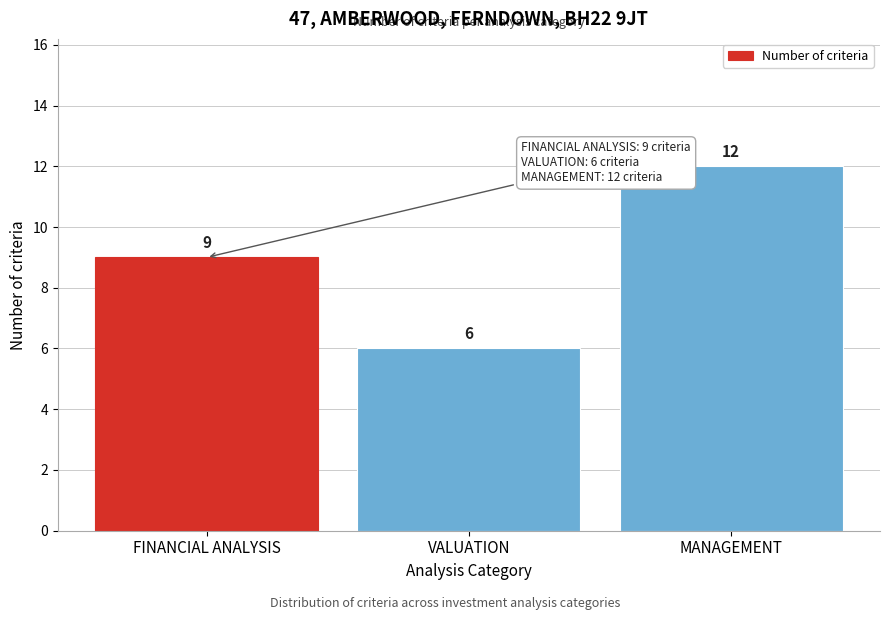

Reading left to right, transcribe all the data shown in this chart.

FINANCIAL ANALYSIS=9	VALUATION=6	MANAGEMENT=12